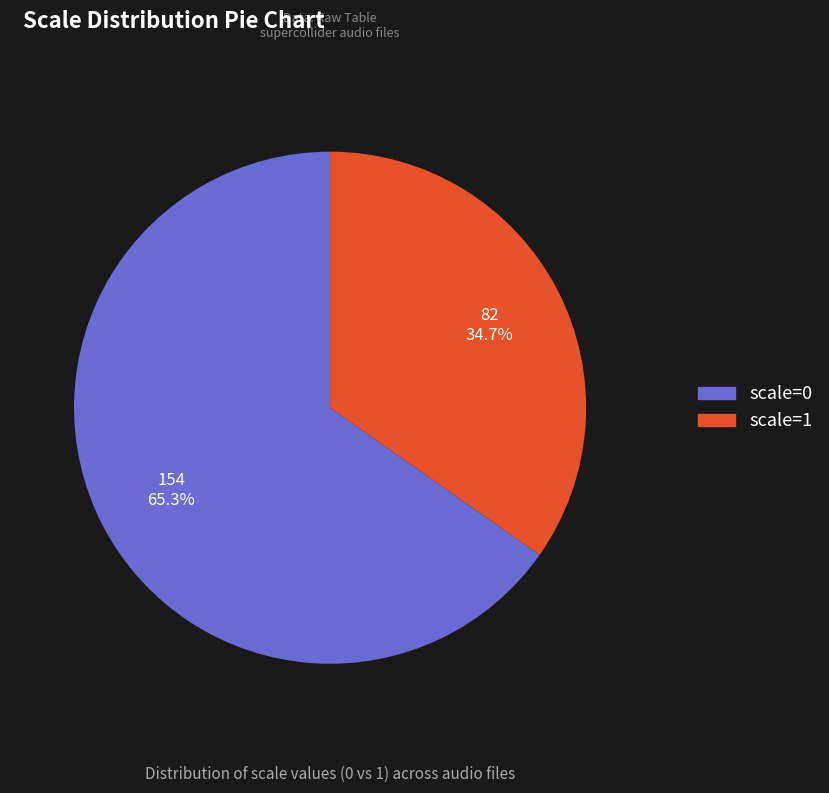

Is it true that scale=0 is 65% of the pie?

True